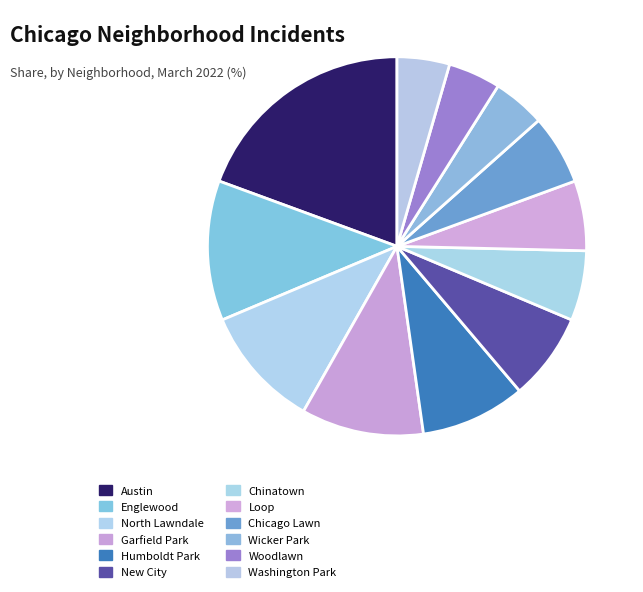

How many slices are in this pie chart?

12